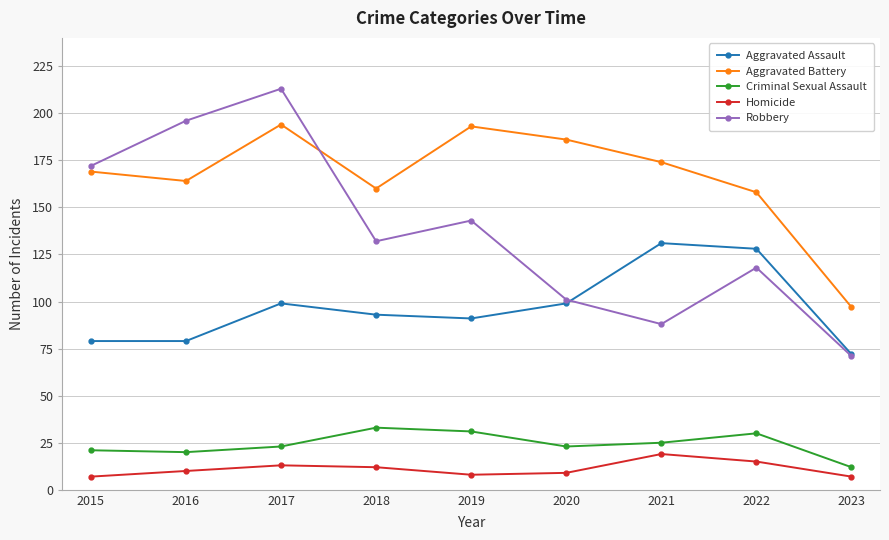

True or false: Homicide has a value of 8 at 2019.

True